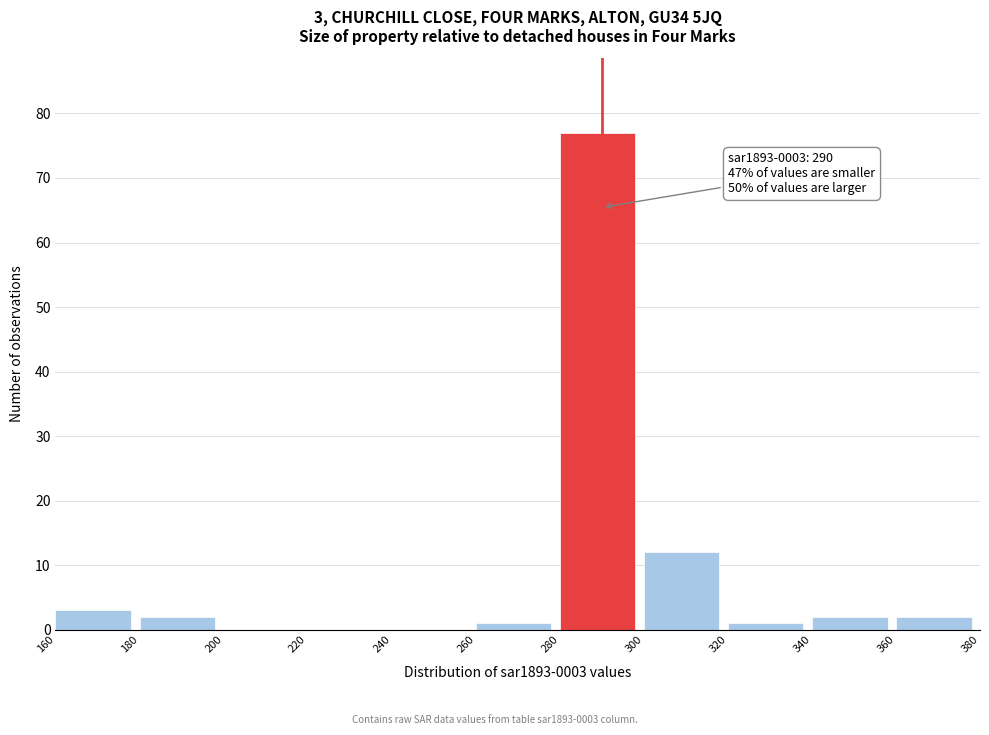

Which range on the x-axis has the tallest bar?

280 to 300